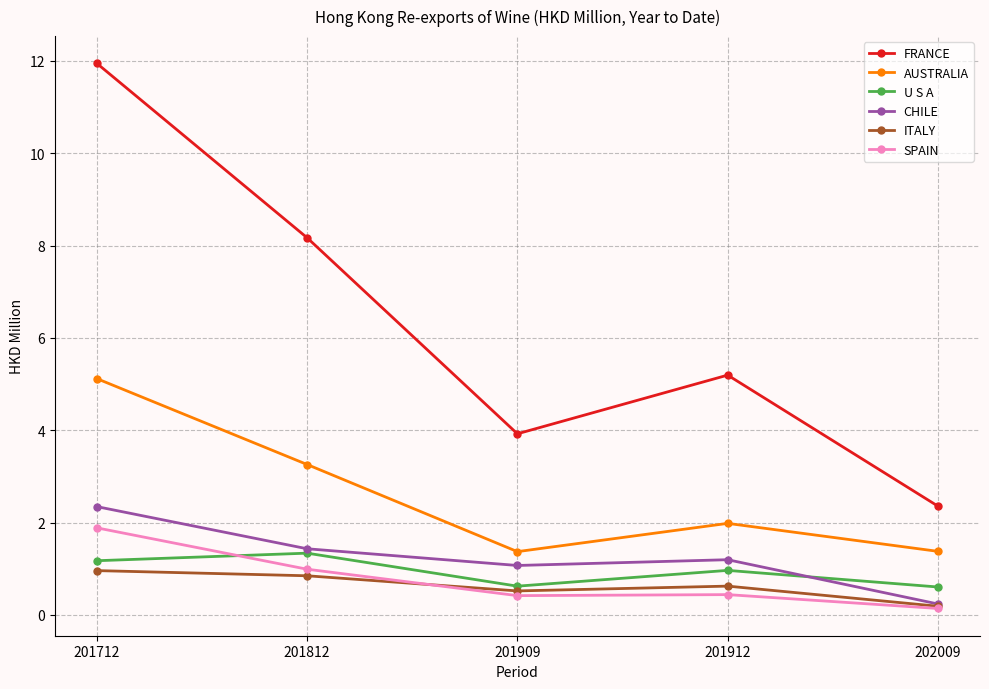

What is the difference between the SPAIN values at 201912 and 202009?

0.3